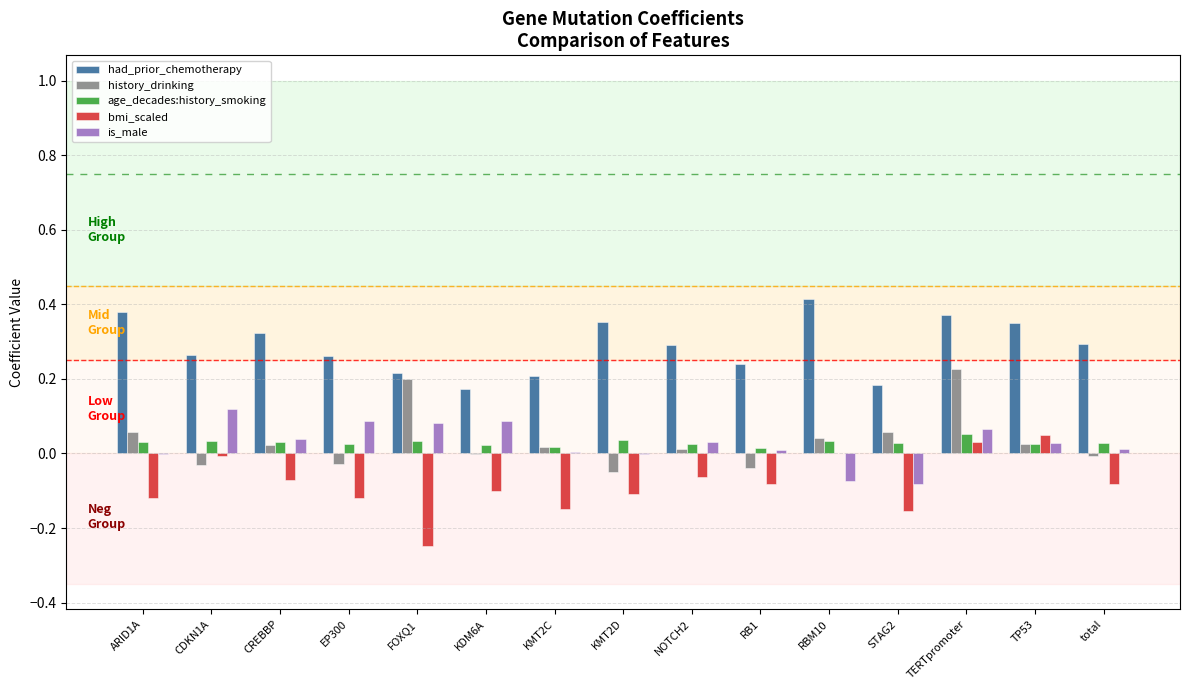

How many series are shown in this chart?

5